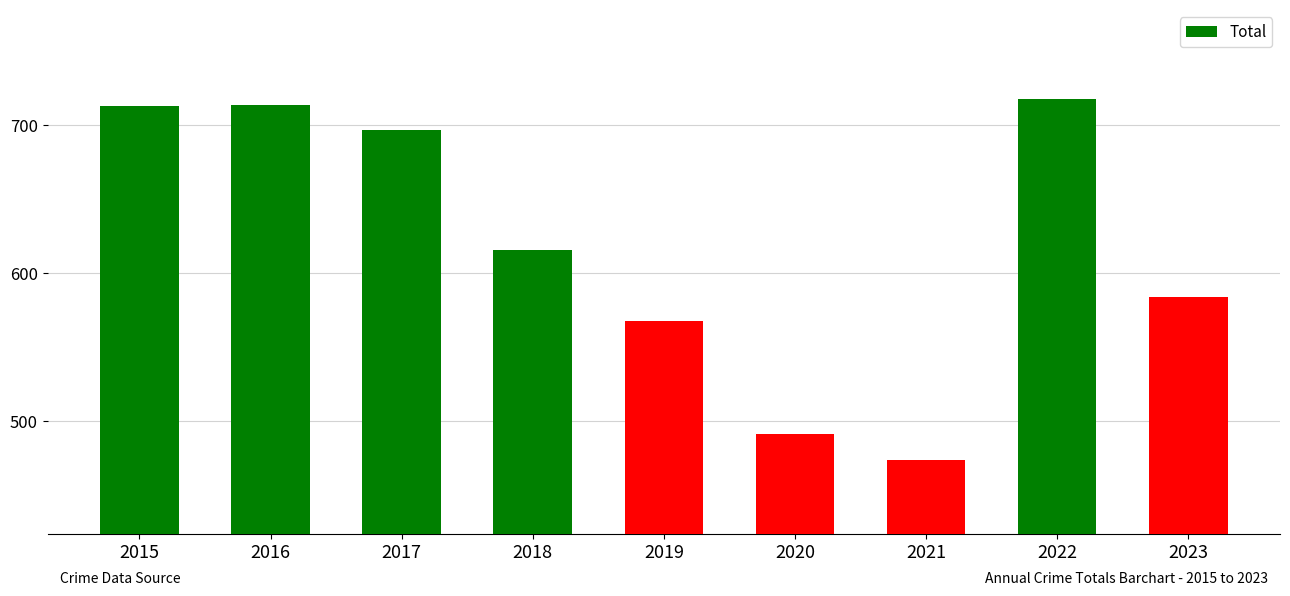

What is the sum of the values at 2016 and 2023?

1298